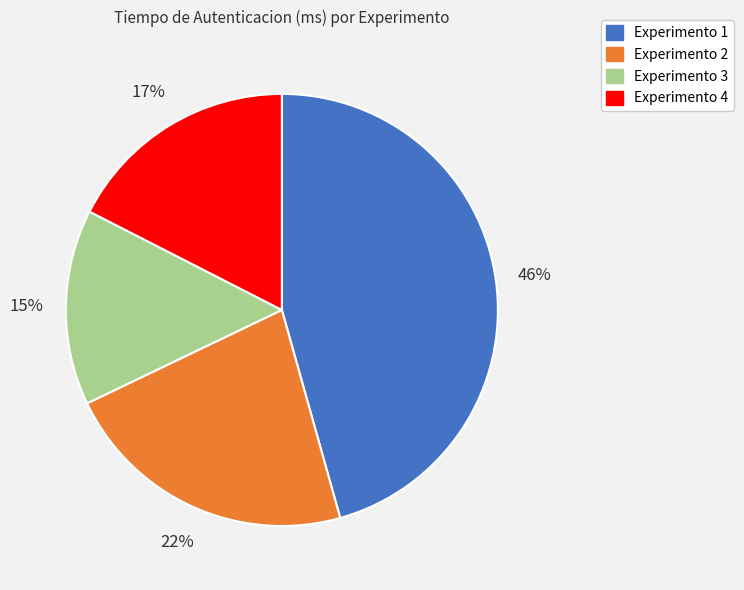

What percentage is the Experimento 2 slice, to the nearest percent?

22%